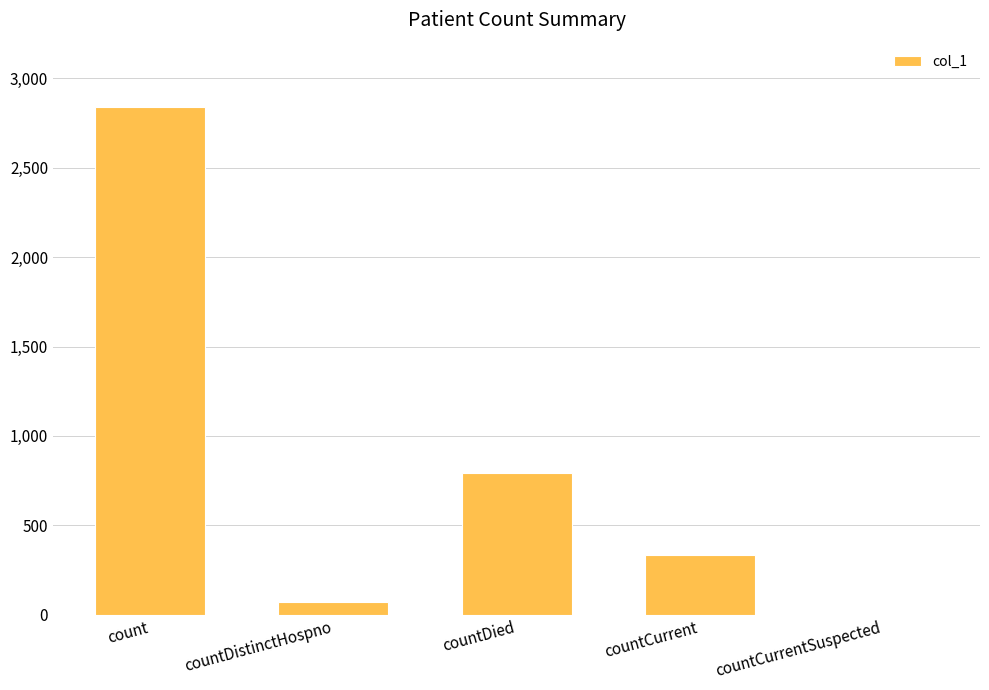

What is the sum of the values at countDied and countCurrent?

1126